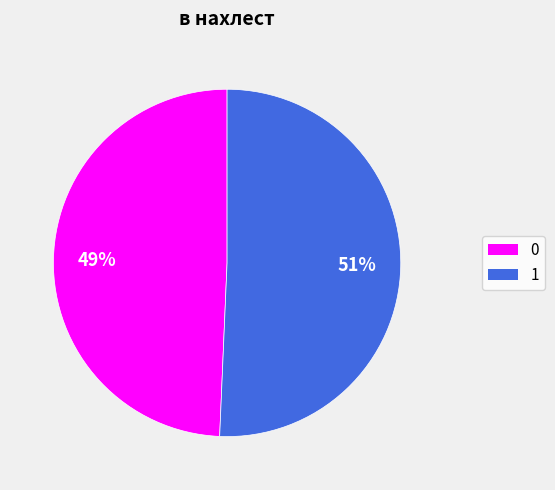

Between 1 and 0, which is larger?

1